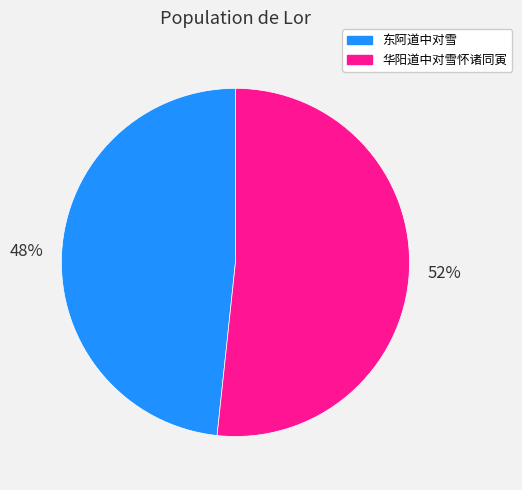

True or false: 华阳道中对雪怀诸同寅 accounts for 37% of the total.

False